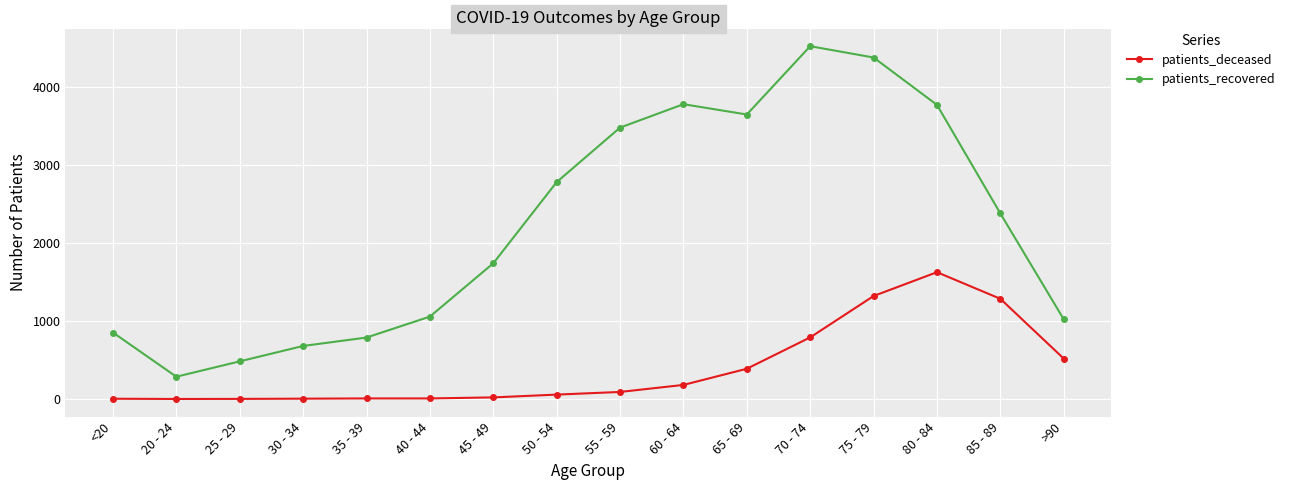

Which series has the largest range (max minus min)?

patients_recovered